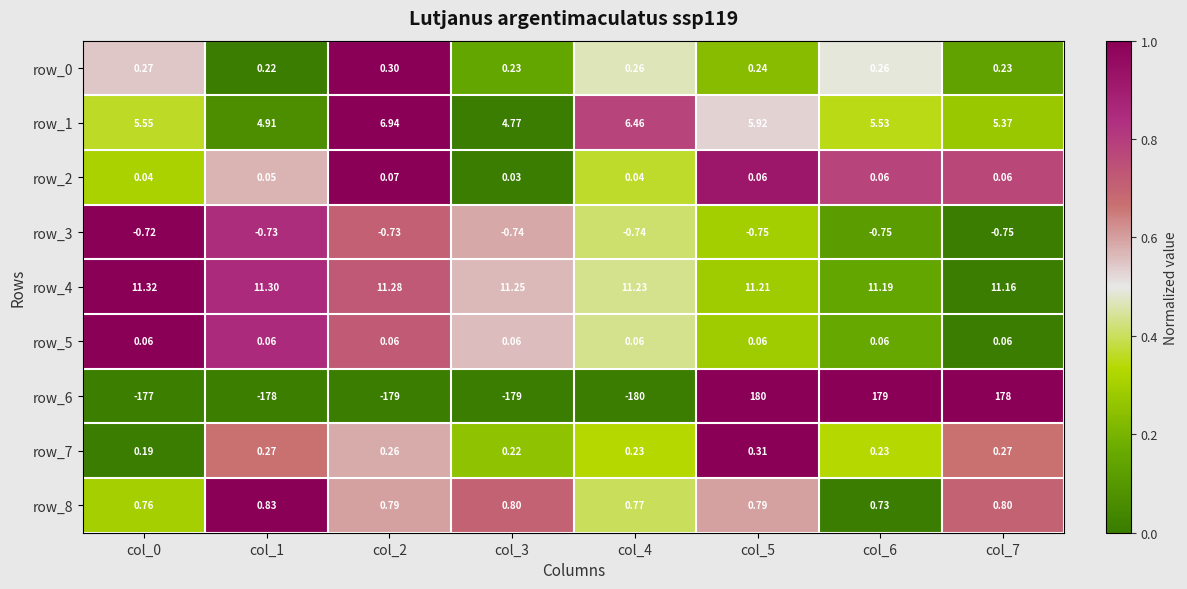

Is the value of row_1 at col_5 greater than the value of row_4 at col_4?

No